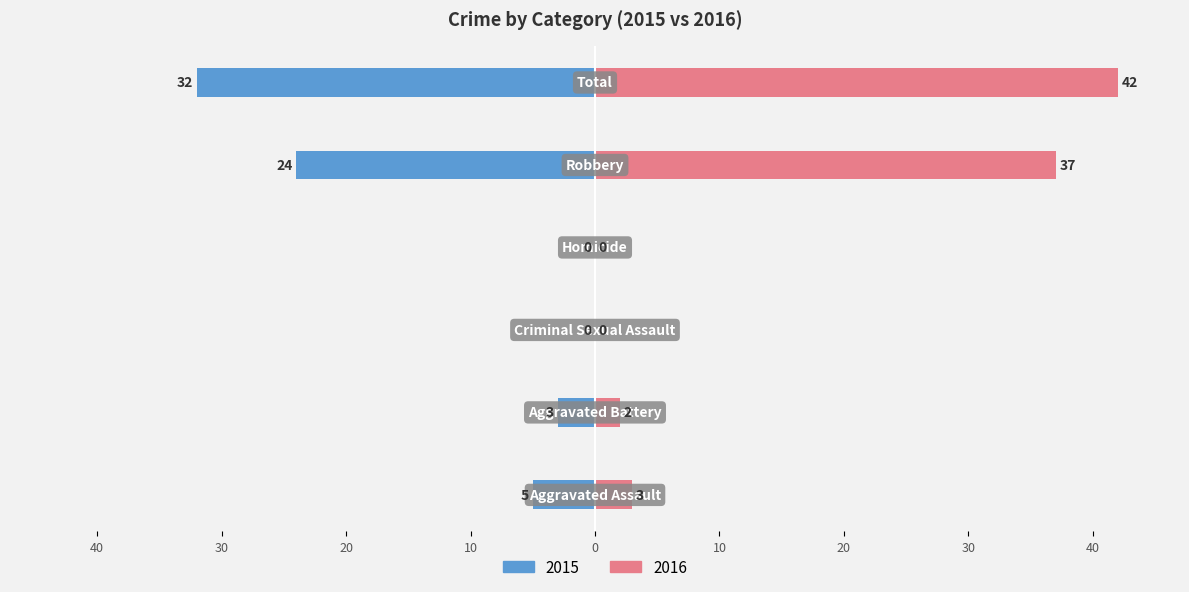

How many data points in Right (2016) are less than 3?

3